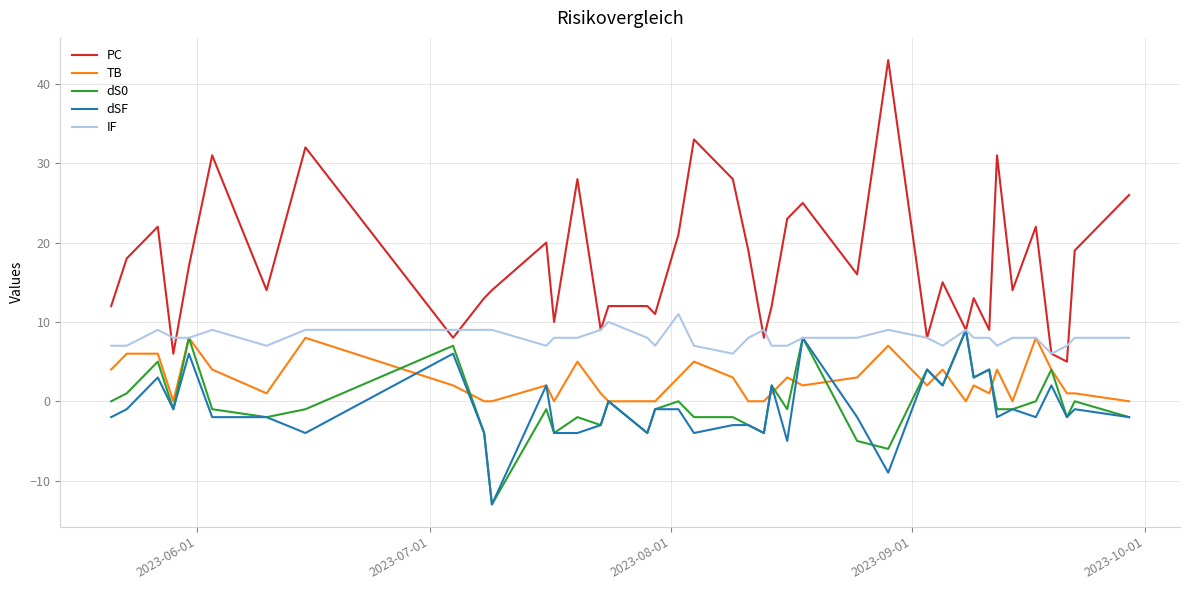

True or false: IF and PC intersect in this chart.

True